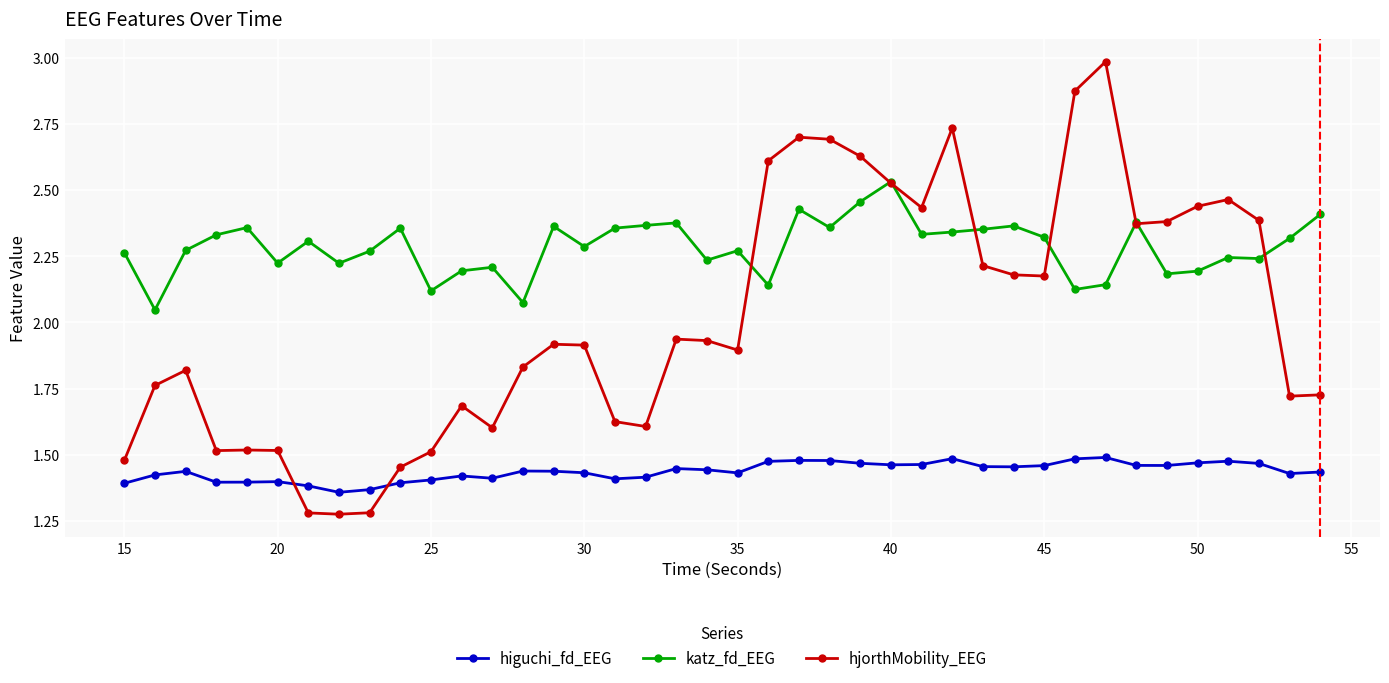

Which series has the widest spread of values?

hjorthMobility_EEG